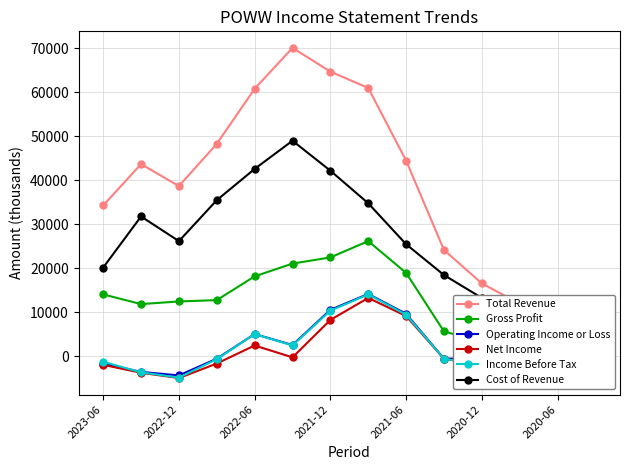

Where is the first local maximum for Gross Profit?

7